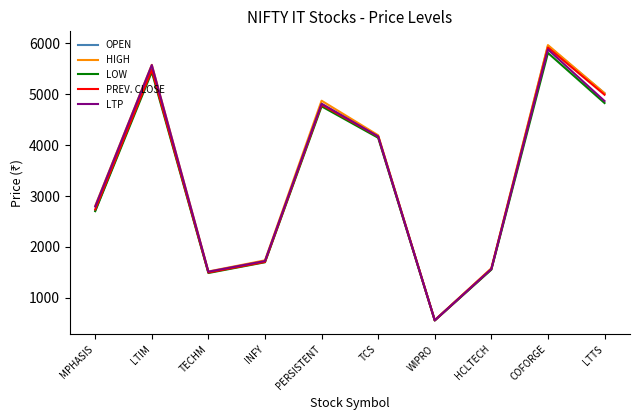

How many lines are shown in the chart?

5